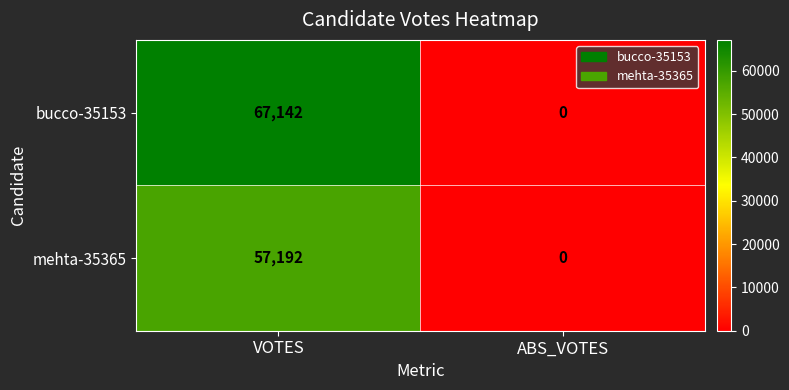

List the series in order of their overall mean, lowest first.

mehta-35365, bucco-35153